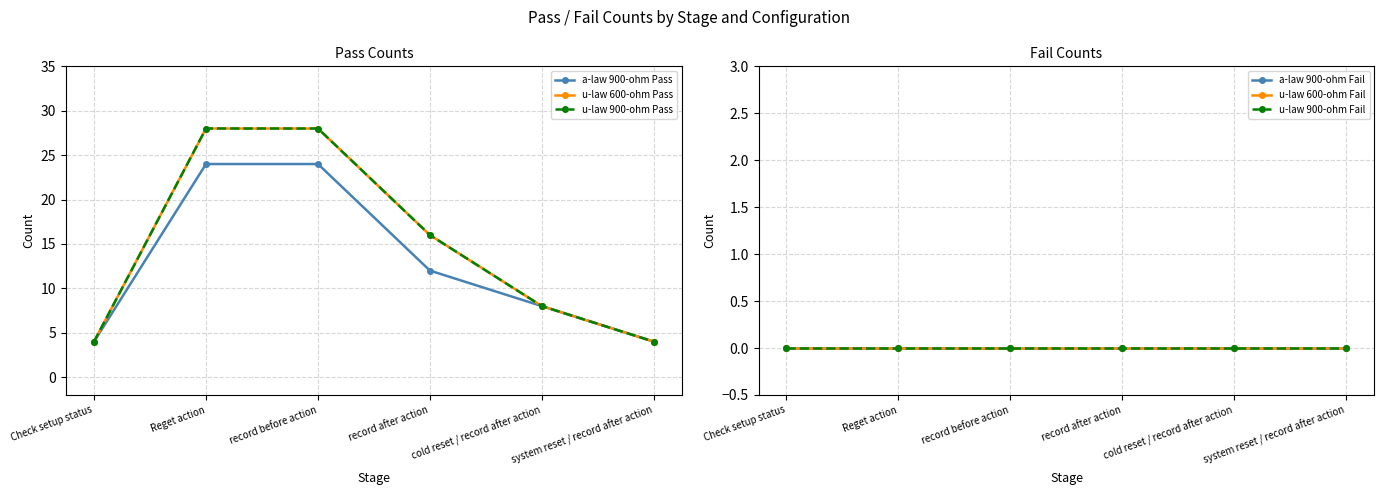

What is the difference between the a-law 900-ohm Pass values at record before action and cold reset / record after action?

16